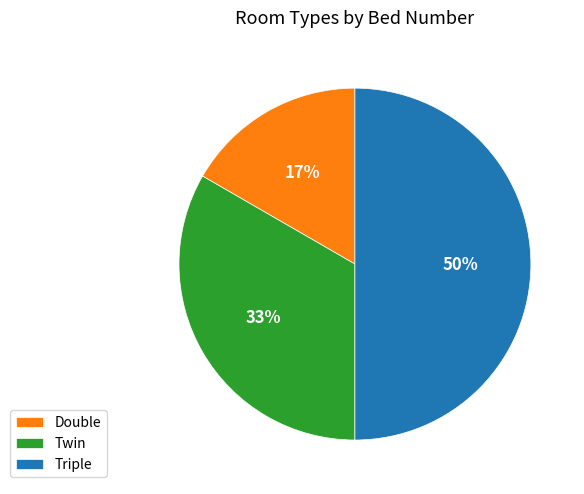

Does Twin represent more than half of the total?

No